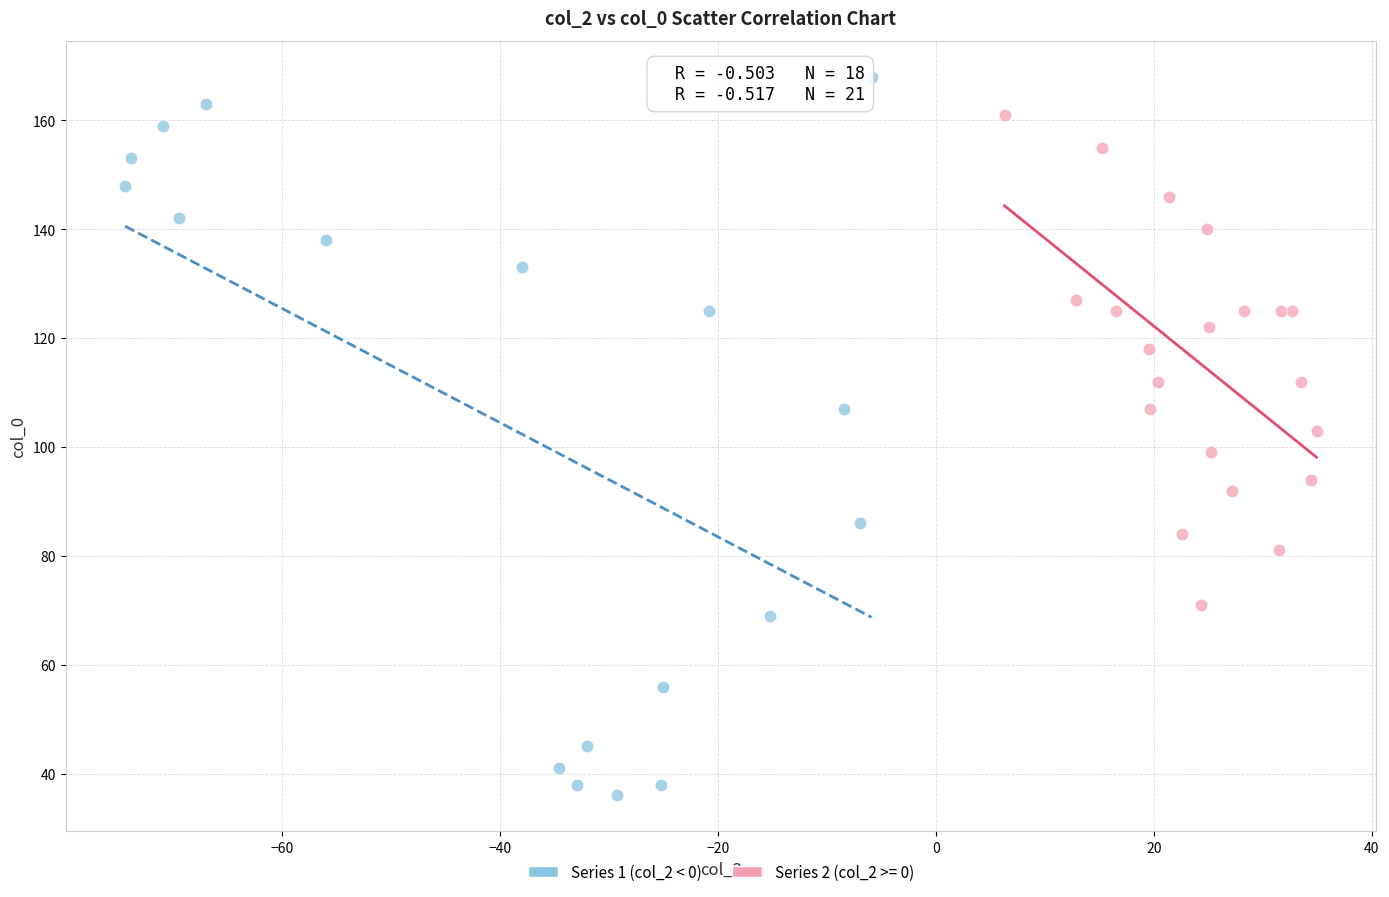

Which series reaches the minimum Y coordinate?

Series 1 (col_2 < 0)